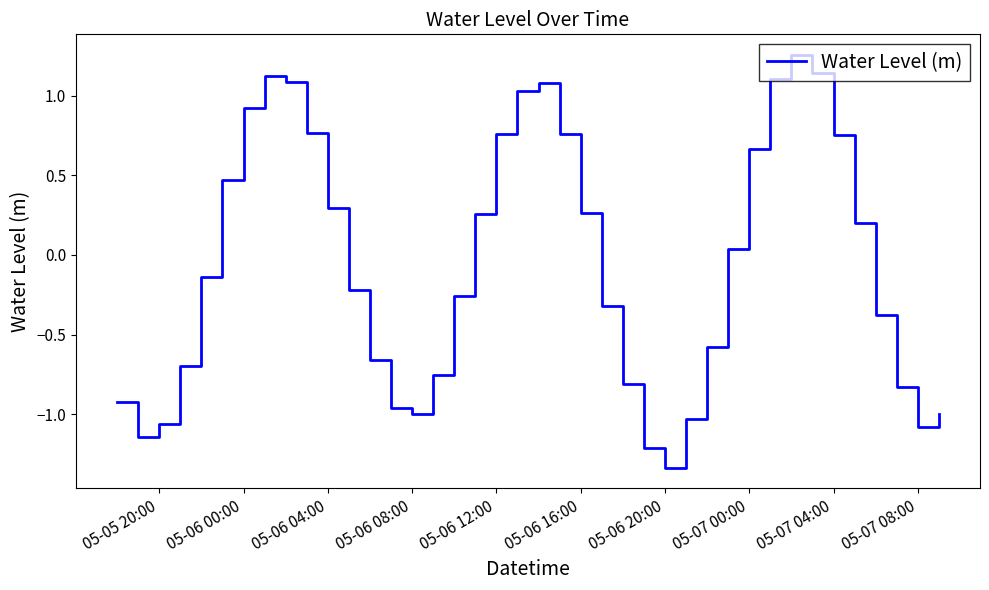

What is the difference between the maximum and minimum values?

2.6